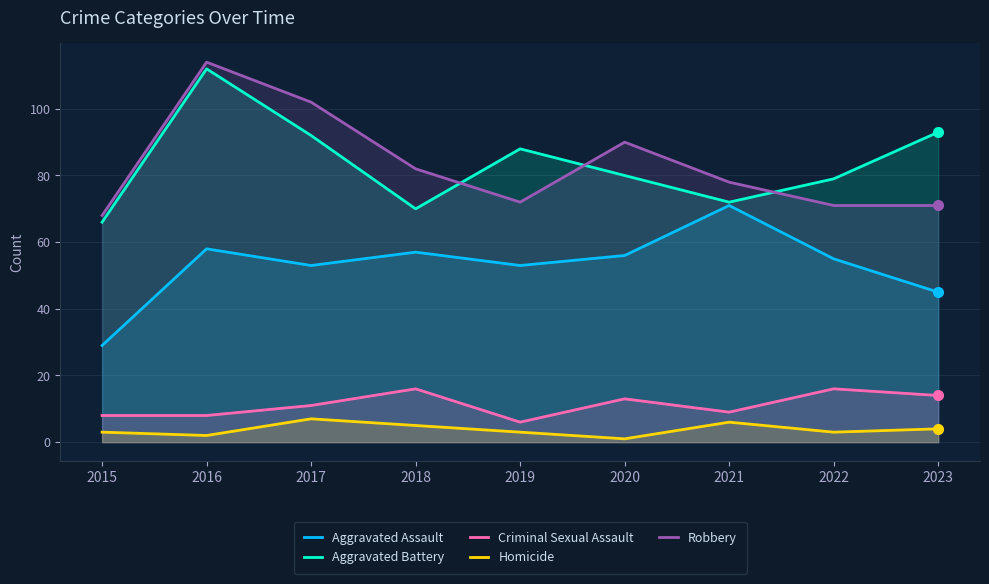

Reading left to right, list all the values displayed in this chart.

Aggravated Assault: 29	58	53	57	53	56	71	55	45
Aggravated Battery: 66	112	92	70	88	80	72	79	93
Criminal Sexual Assault: 8	8	11	16	6	13	9	16	14
Homicide: 3	2	7	5	3	1	6	3	4
Robbery: 68	114	102	82	72	90	78	71	71